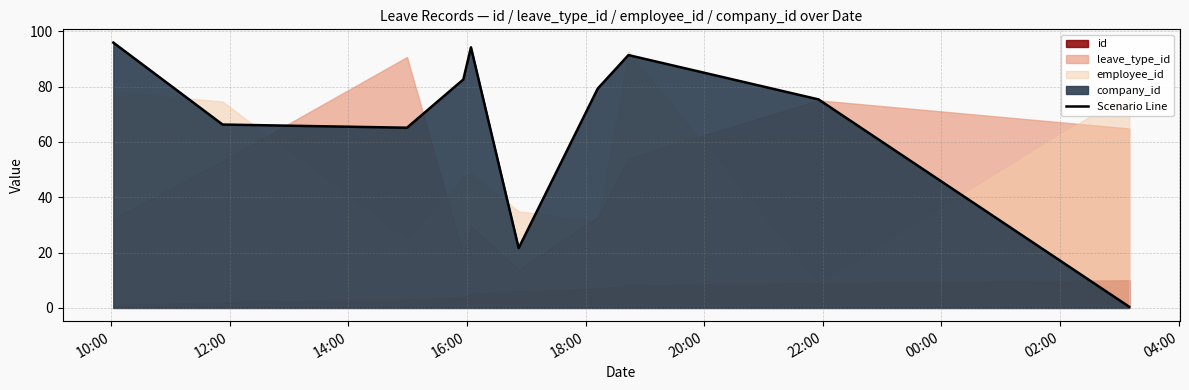

What is the average value?

67.2